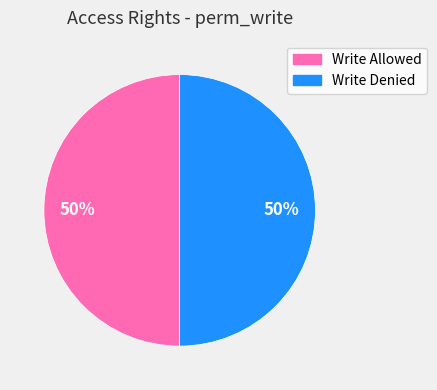

To the nearest percent, what is the average slice percentage?

50%